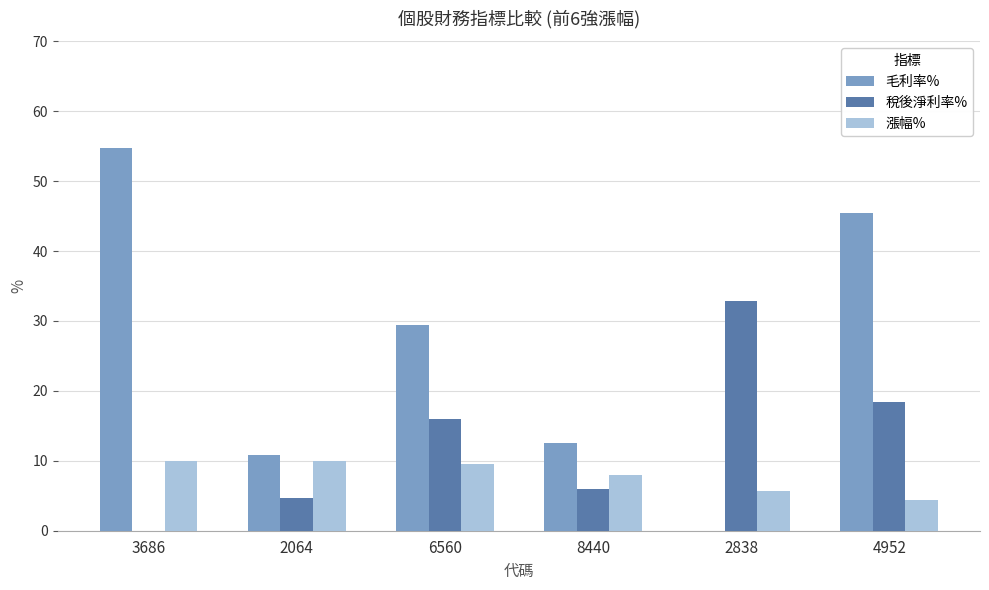

Between 3686 and 6560, which series saw the biggest shift?

毛利率%